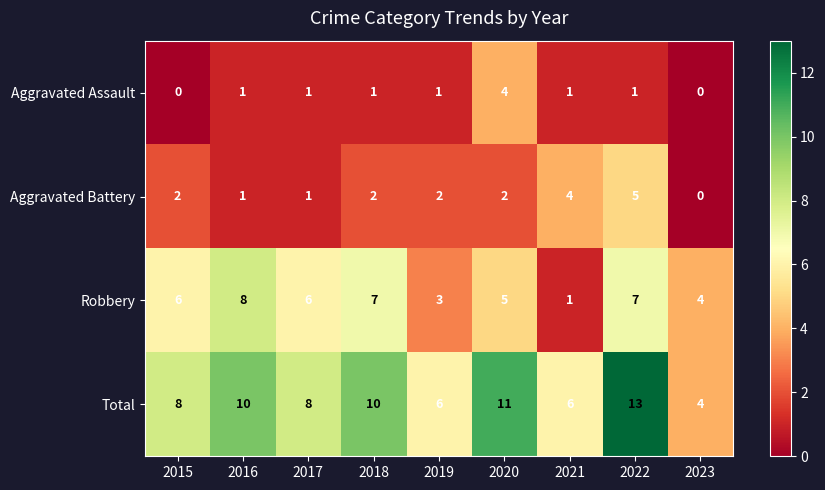

What is the sum of the Total values at 2017 and 2022?

21